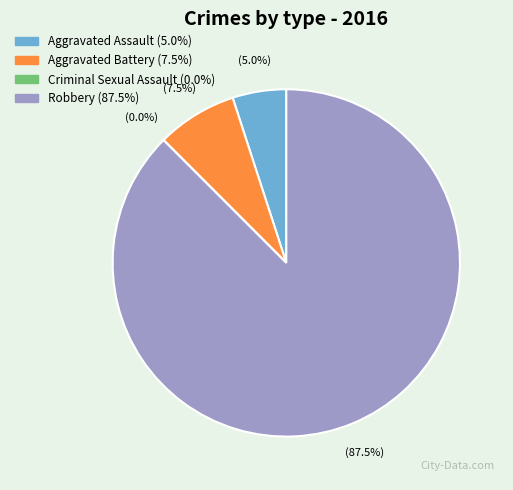

Is it true that Robbery is 88% of the pie?

True